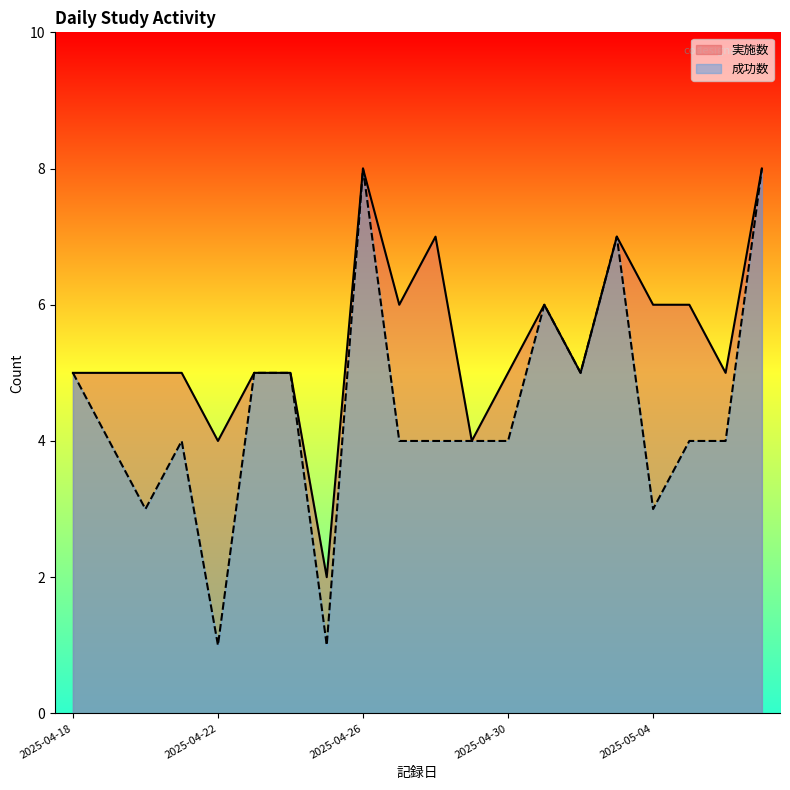

Which series has the largest total across all categories?

実施数